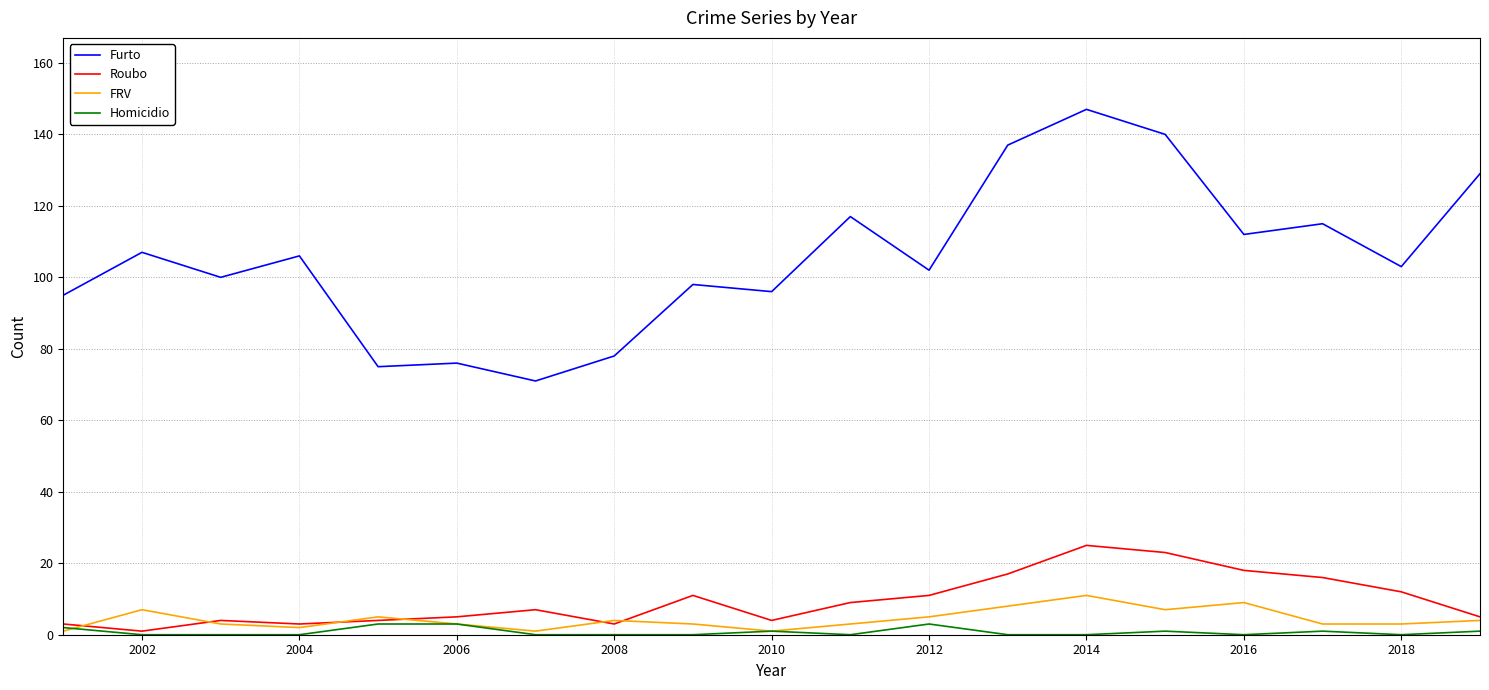

What is the maximum value shown in the chart?

147